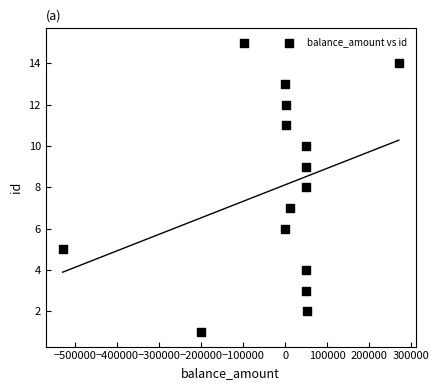

What is the range of X values (max minus min)?

800000